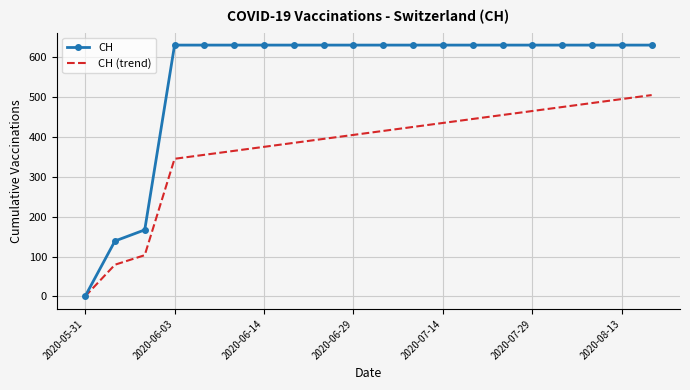

What is the maximum value shown in the chart?

631.0